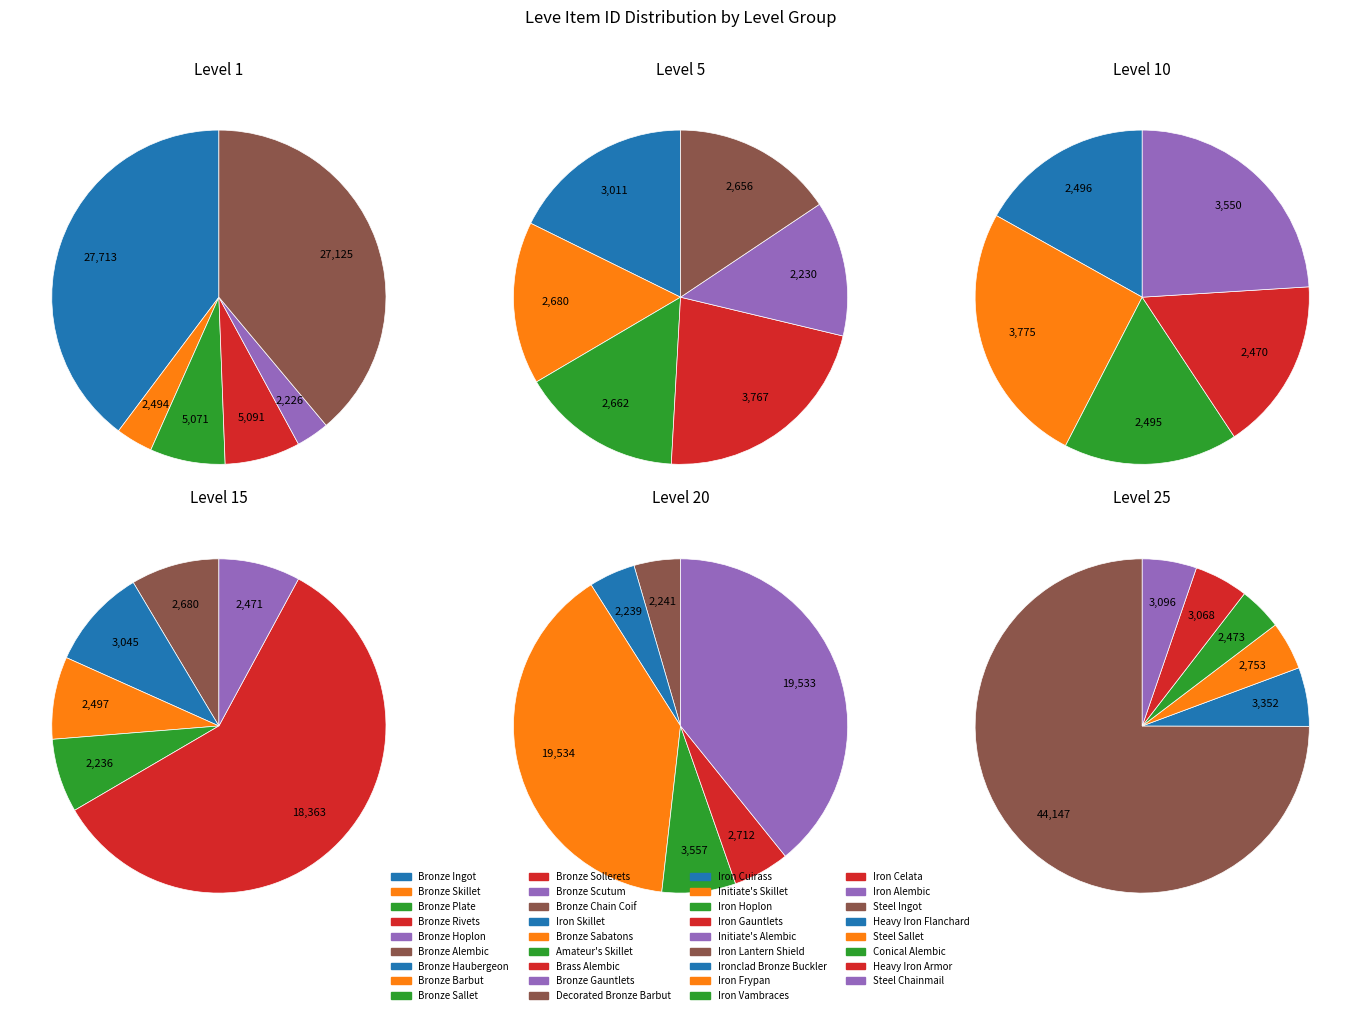

Is it true that Bronze Haubergeon is 1% of the pie?

False